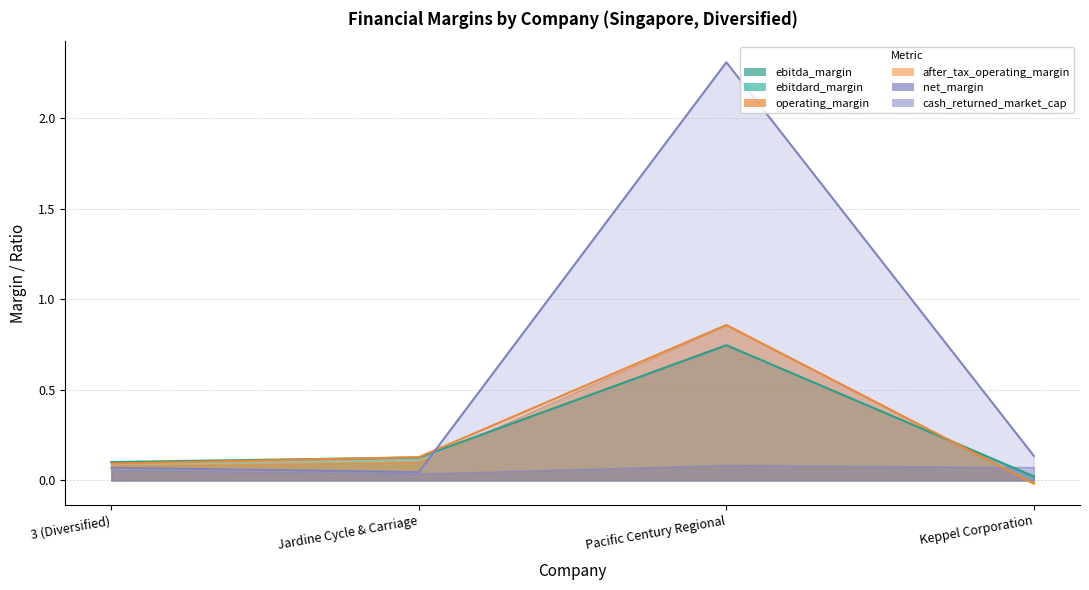

What is the sum of the ebitdard_margin values at Keppel Corporation and Jardine Cycle & Carriage?

0.1